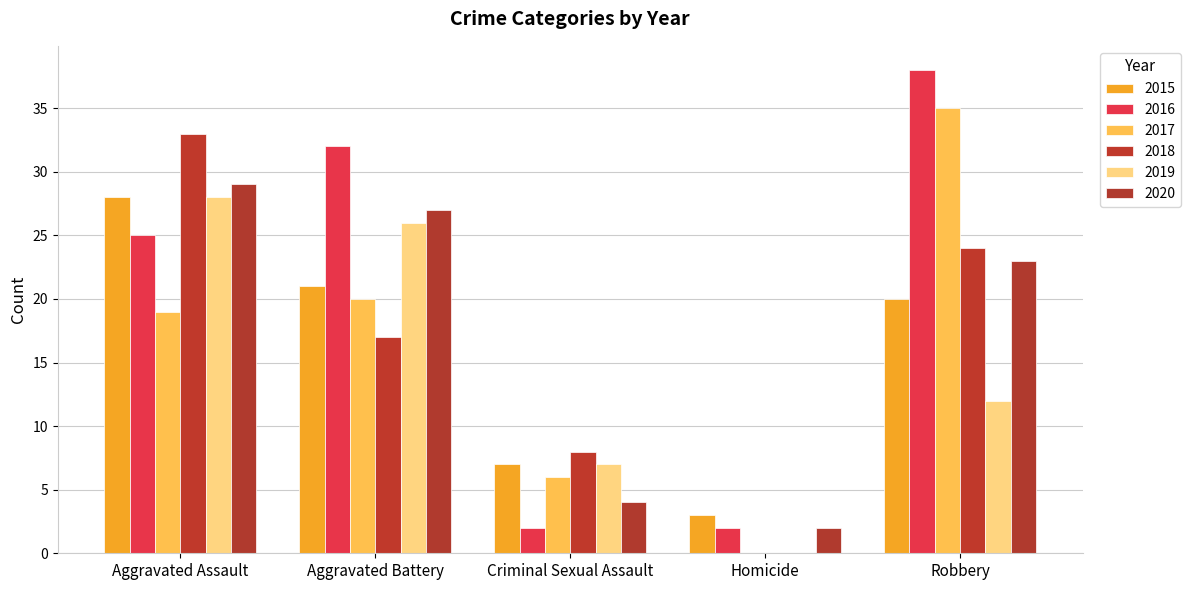

Reading left to right, list all the values displayed in this chart.

2015: Aggravated Assault=28	Aggravated Battery=21	Criminal Sexual Assault=7	Homicide=3	Robbery=20
2016: Aggravated Assault=25	Aggravated Battery=32	Criminal Sexual Assault=2	Homicide=2	Robbery=38
2017: Aggravated Assault=19	Aggravated Battery=20	Criminal Sexual Assault=6	Homicide=0	Robbery=35
2018: Aggravated Assault=33	Aggravated Battery=17	Criminal Sexual Assault=8	Homicide=0	Robbery=24
2019: Aggravated Assault=28	Aggravated Battery=26	Criminal Sexual Assault=7	Homicide=0	Robbery=12
2020: Aggravated Assault=29	Aggravated Battery=27	Criminal Sexual Assault=4	Homicide=2	Robbery=23